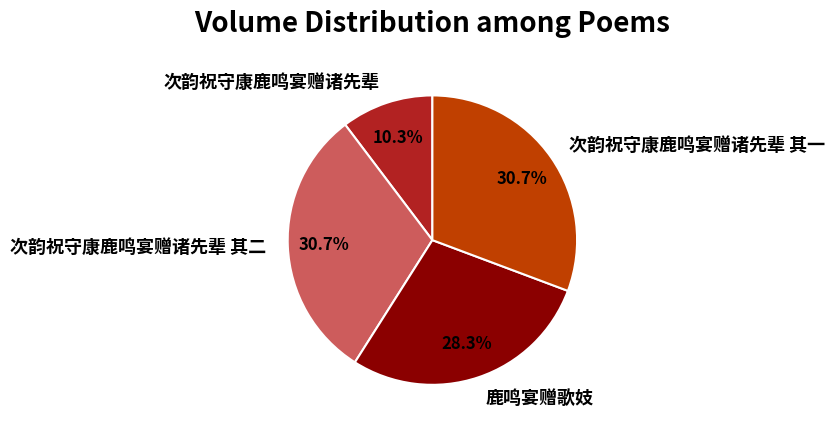

Do 鹿鸣宴赠歌妓 and 次韵祝守康鹿鸣宴赠诸先辈 其二 together represent more than half of the pie?

Yes